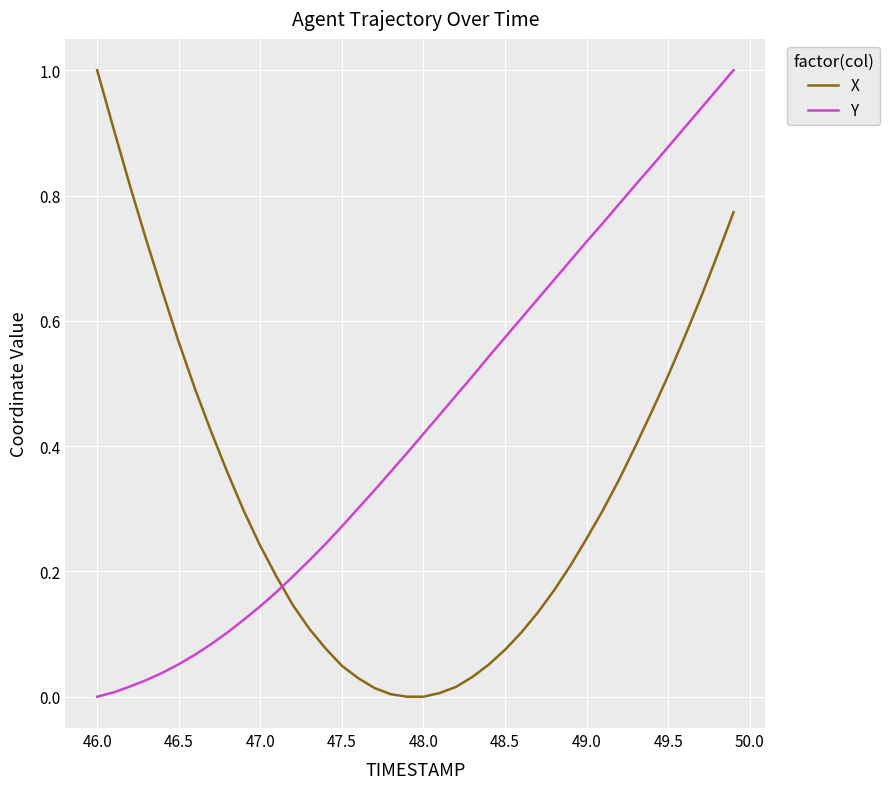

List the series in order of their overall mean, highest first.

Y, X